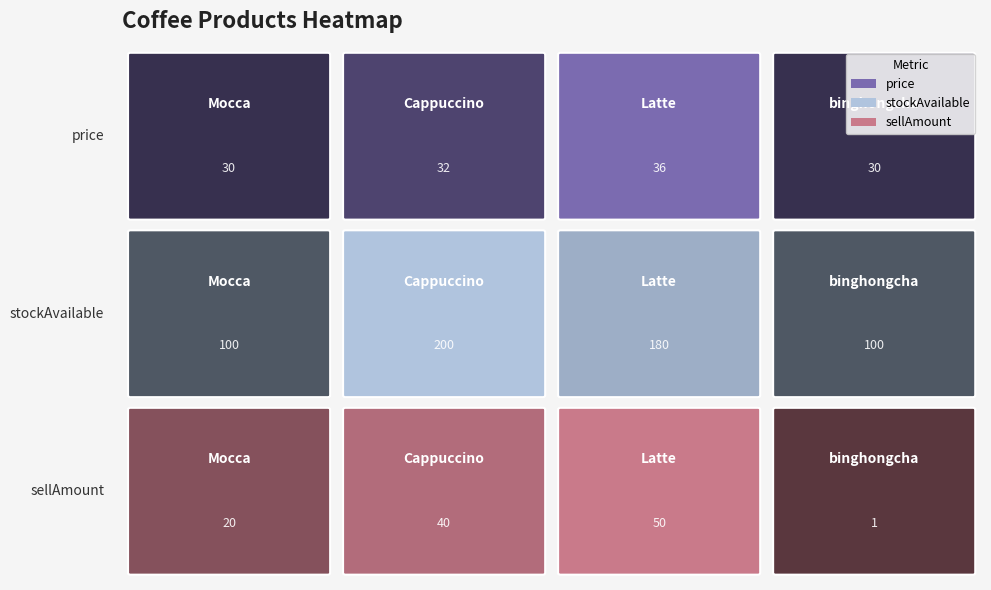

What is the difference between the maximum and second lowest values in the sellAmount series?

30